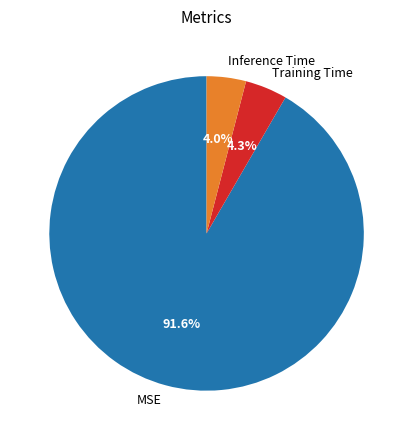

How many segments does this pie chart have?

3